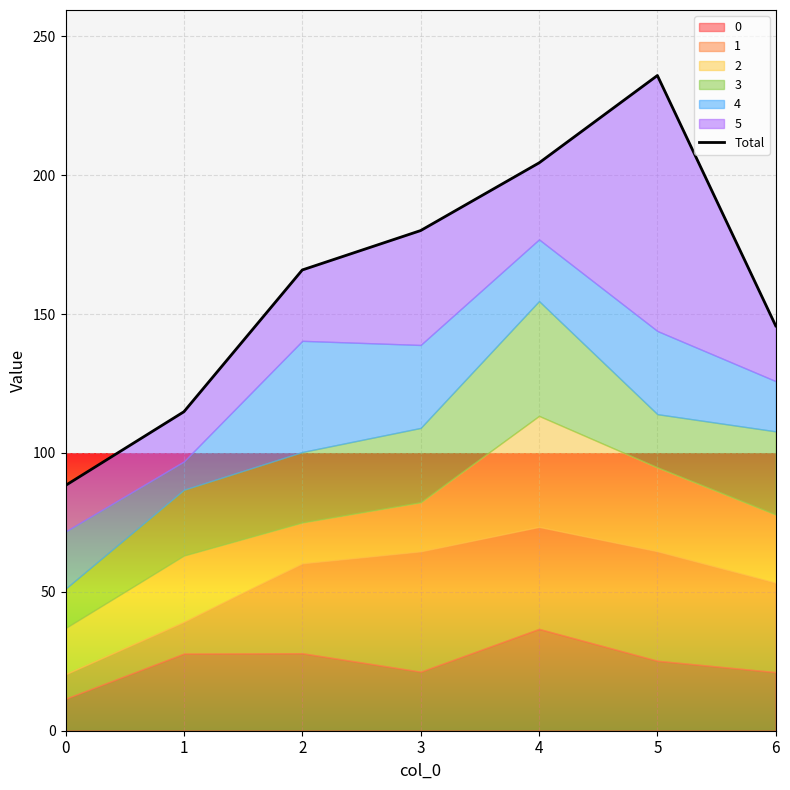

How many data points are less than 165?

3